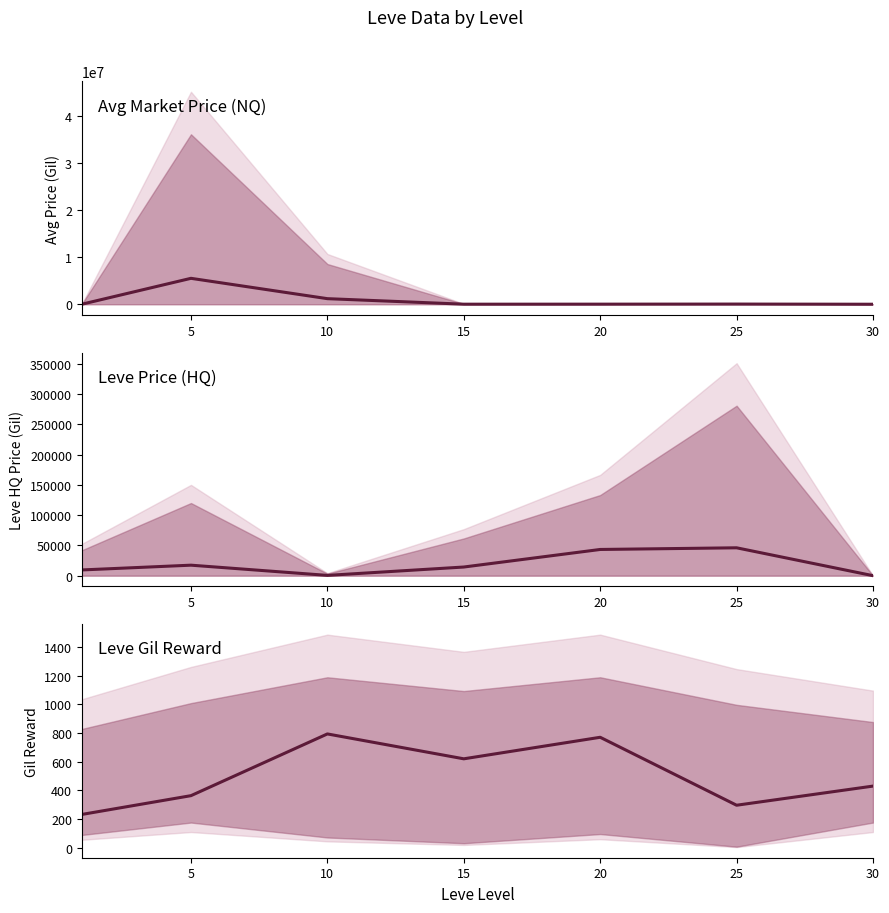

How many lines are shown in the chart?

3